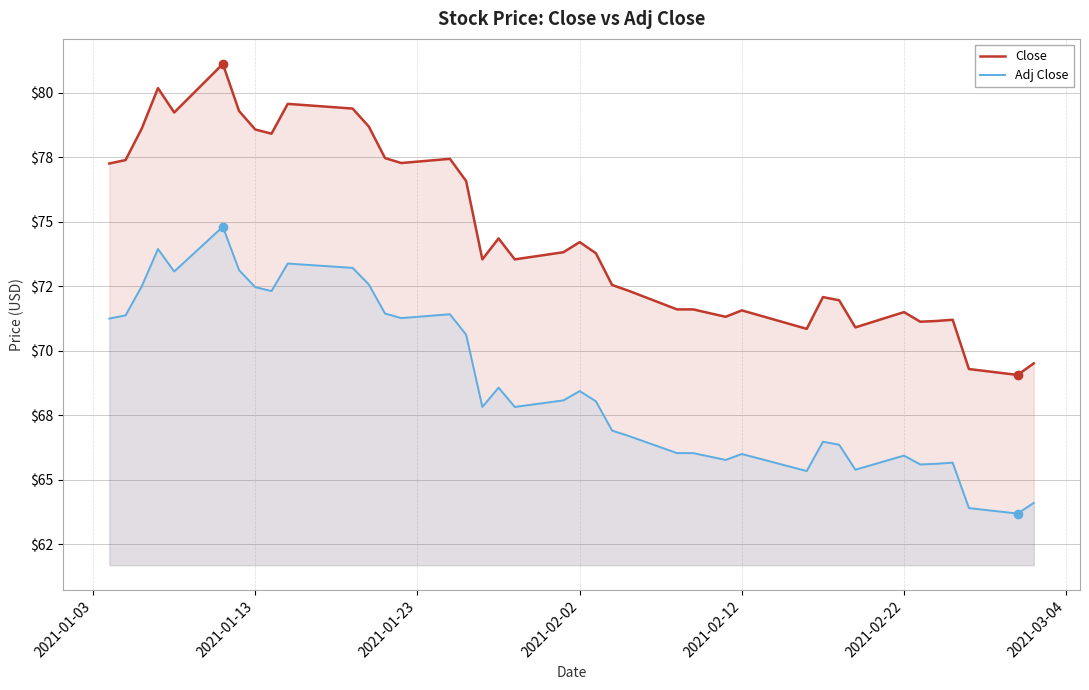

Does the chart have visible grid lines?

Yes